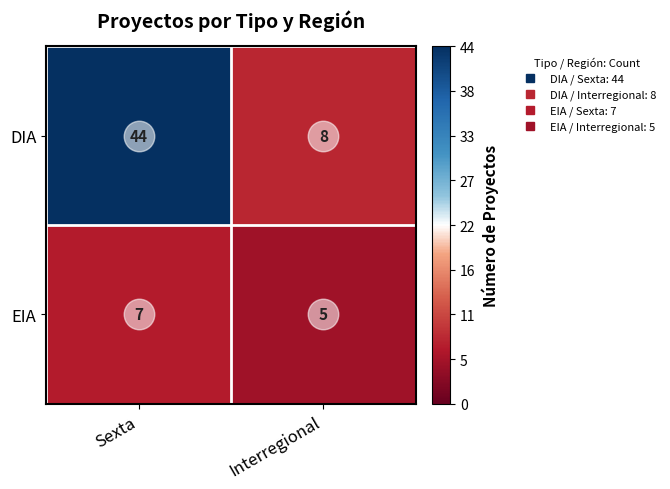

Is it true that EIA equals 8 at Interregional?

False